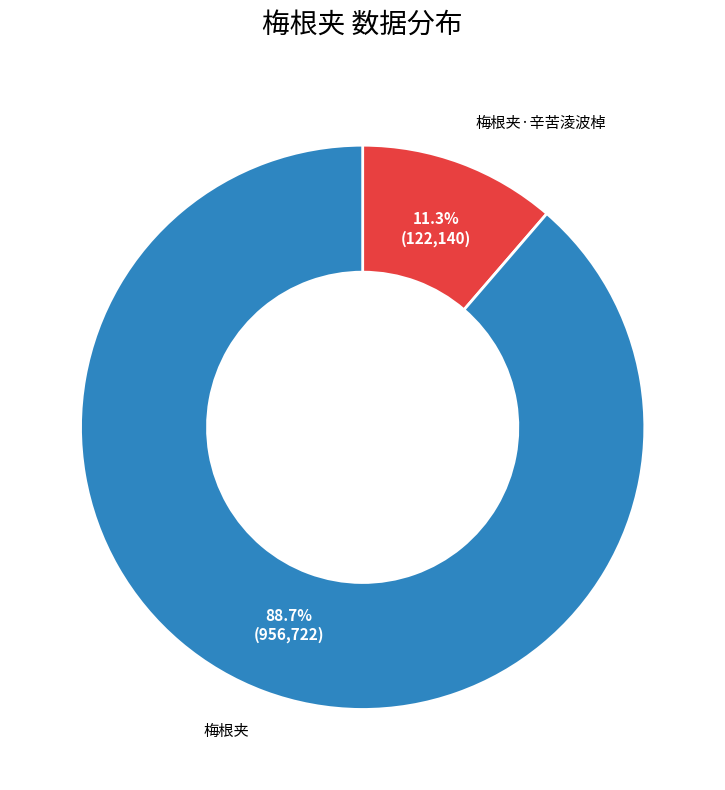

Is there any slice that represents more than half of the pie?

Yes